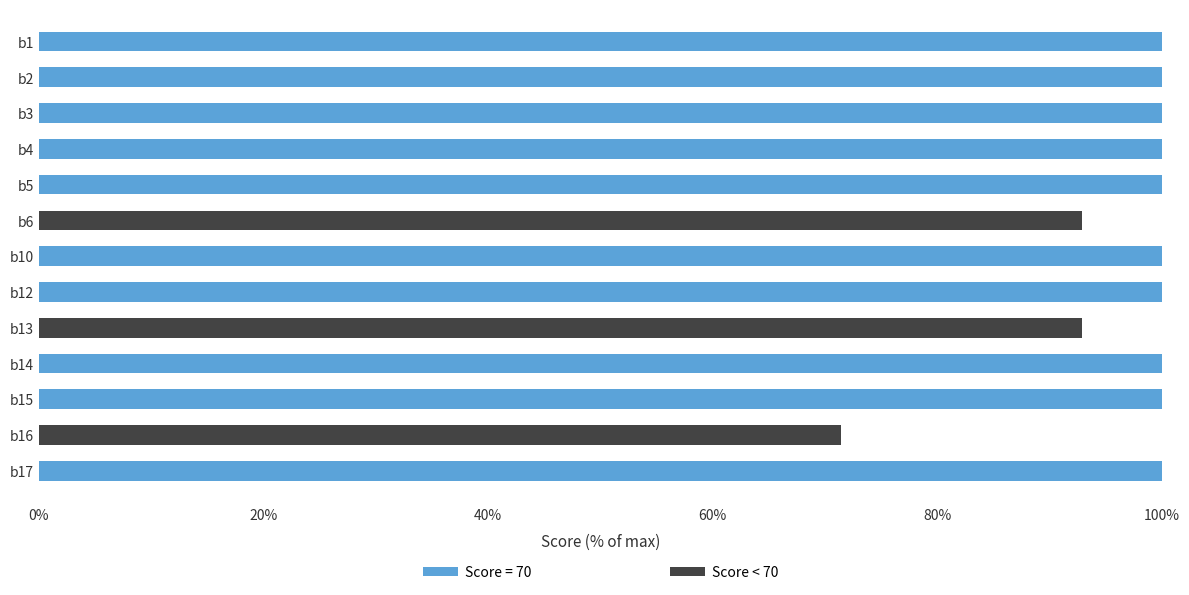

How many bars are there in total?

13